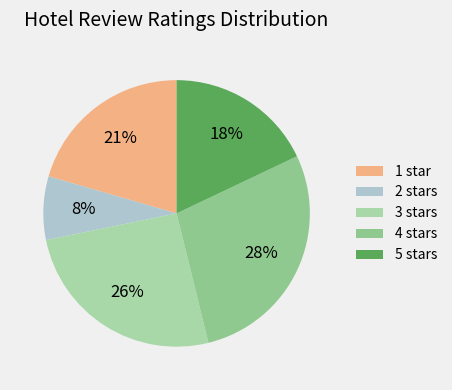

To the nearest percent, what percentage of the pie is 3 stars?

26%